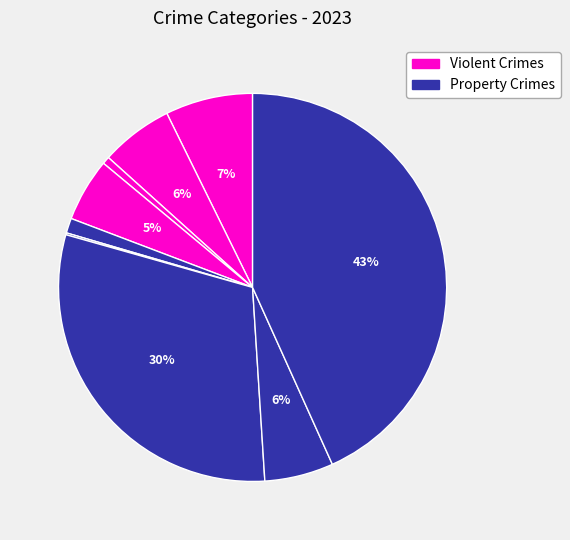

Which slice is the largest?

Theft